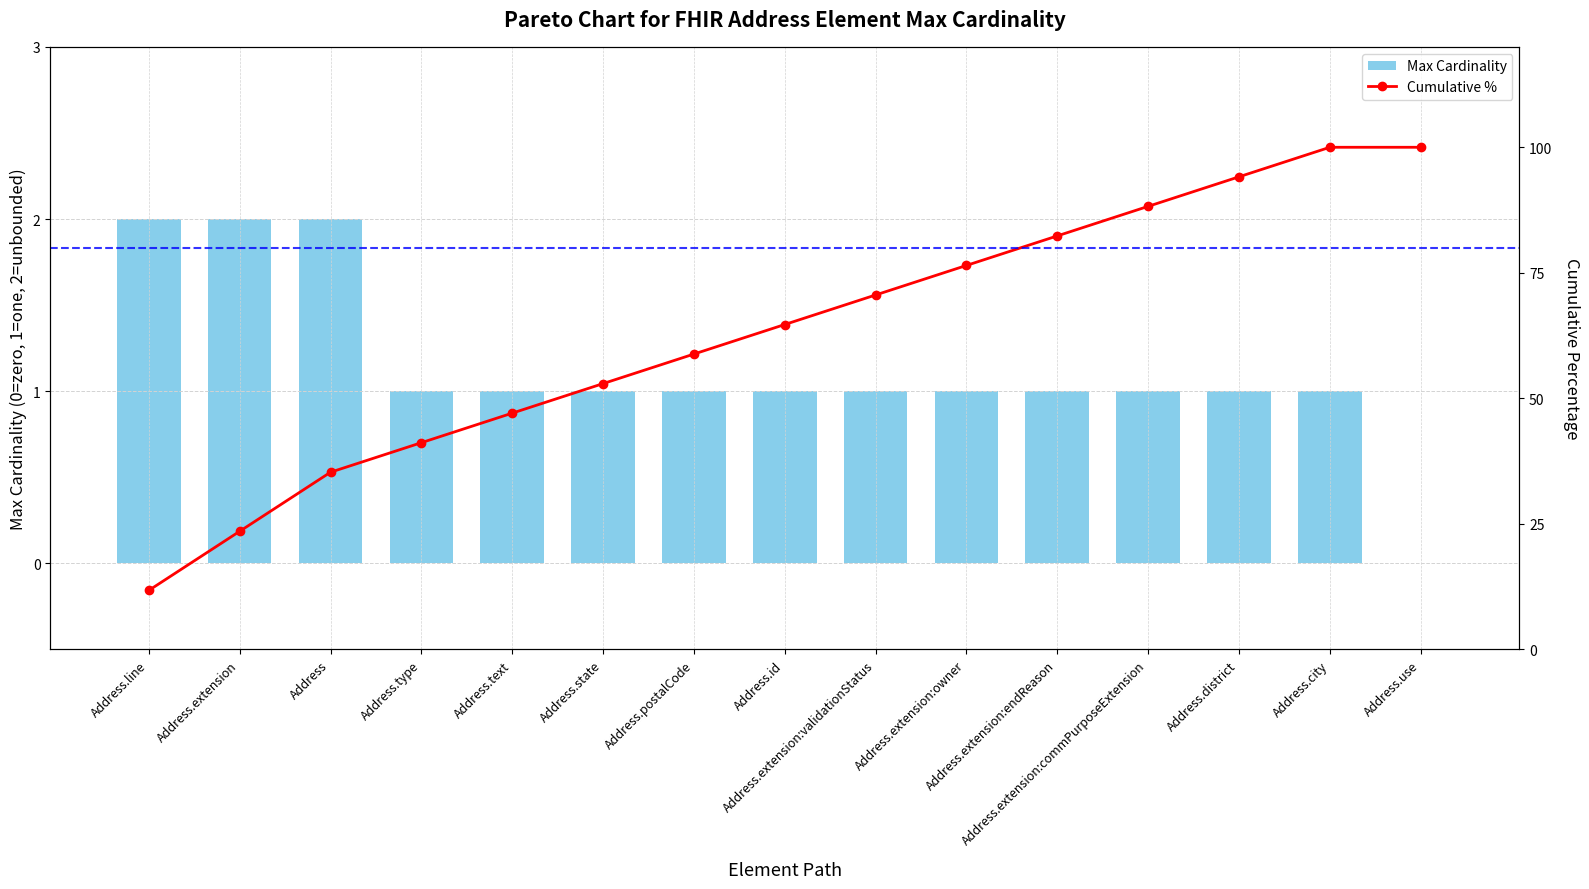

What is the difference between the second highest and second lowest values in the Cumulative % series?

76.5